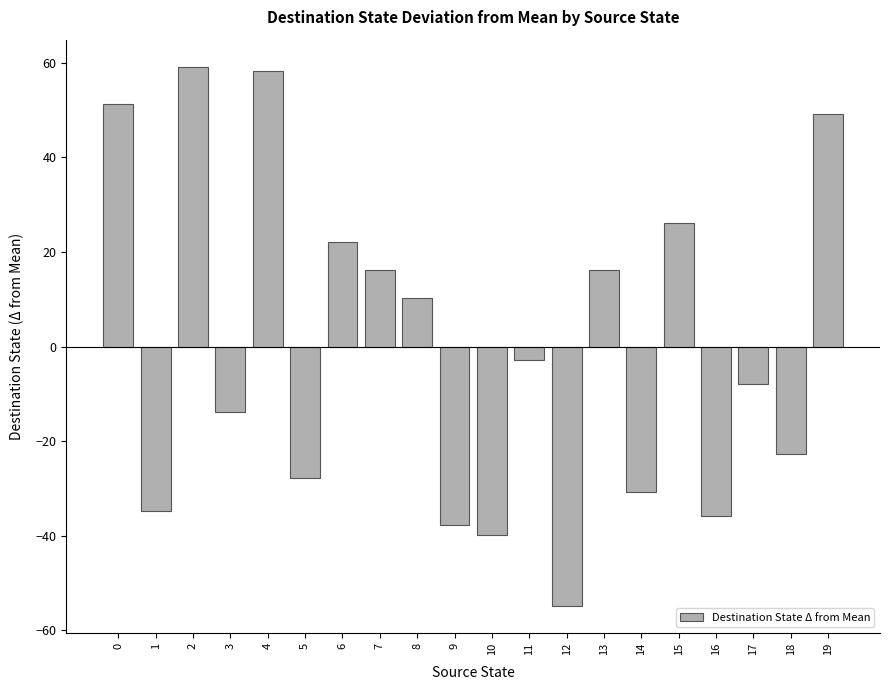

What is the value of the 11th bar from the left?

-39.8